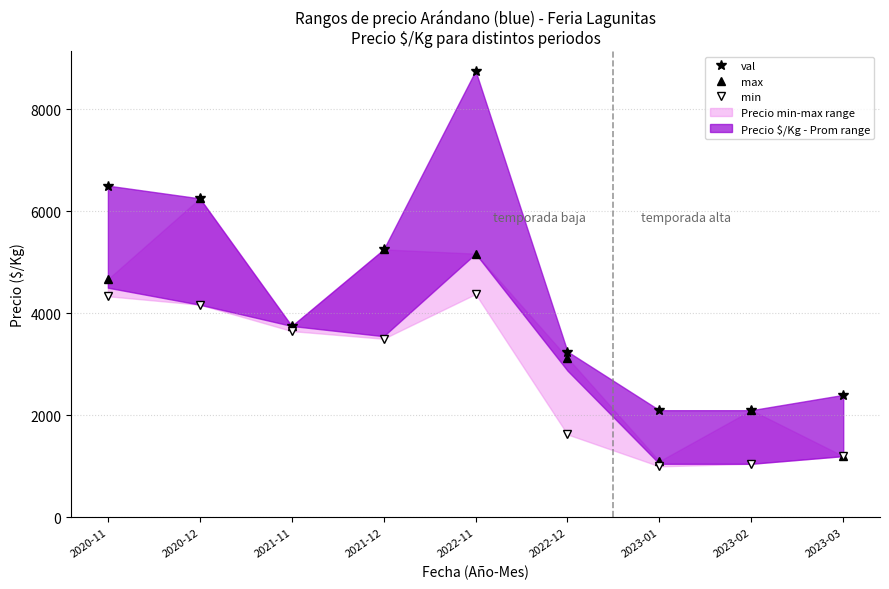

The value of val (Precio promedio) at 2022-11 is 2246. True or false?

False